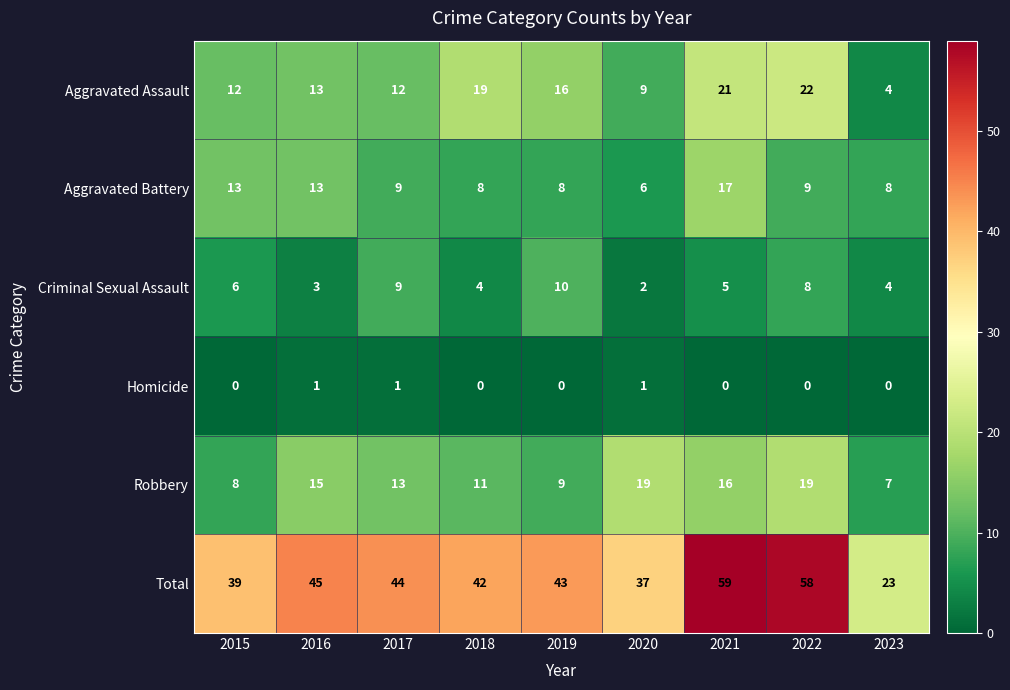

The value of Total at 2016 is 45. True or false?

True